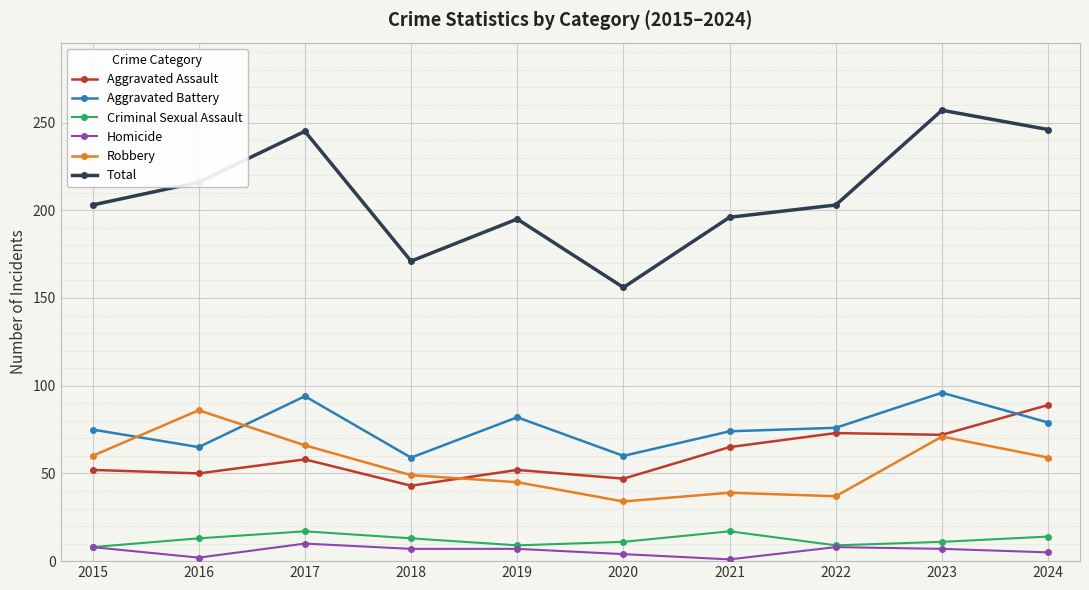

At which category does Robbery reach its first local valley?

2020